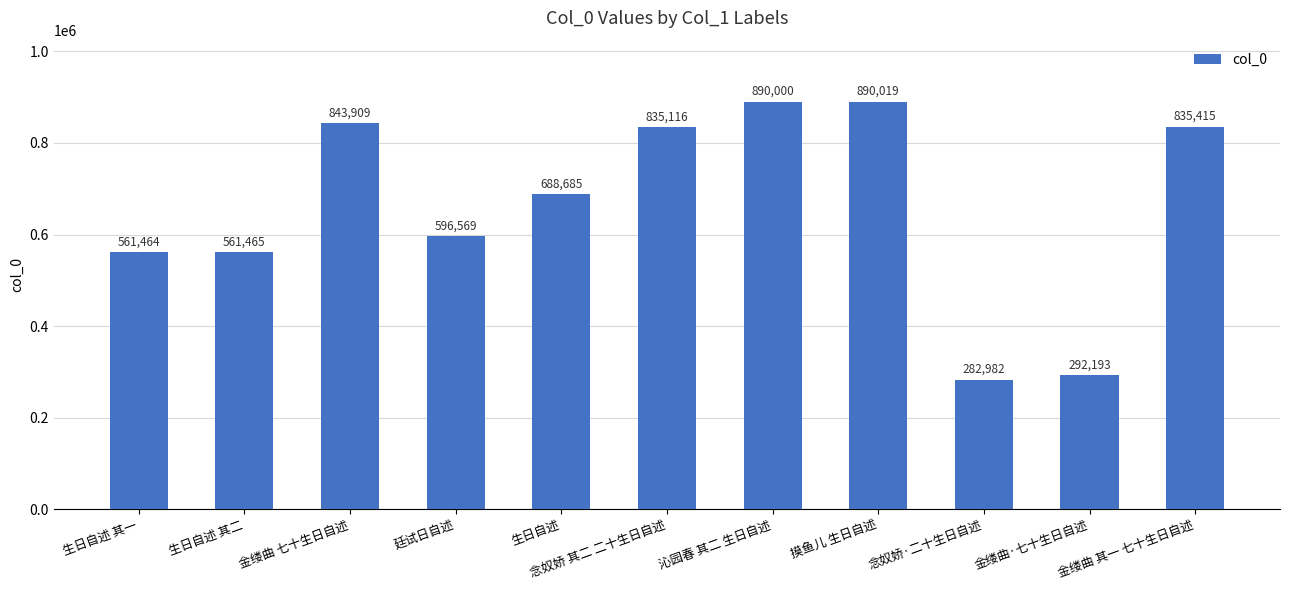

The chart shows a value of 282982 at 念奴娇·二十生日自述. True or false?

True